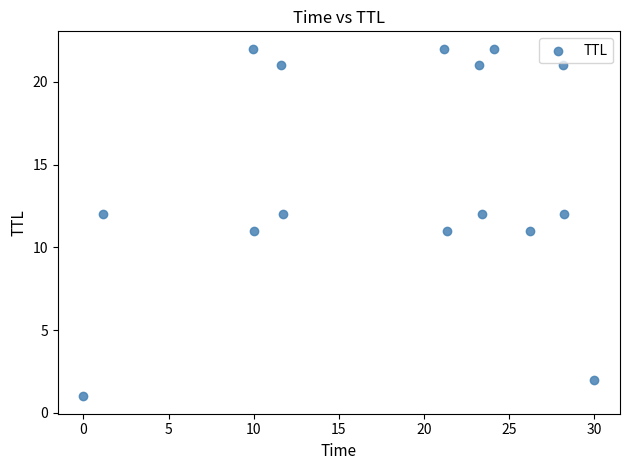

What is the range of Y values (max minus min)?

21